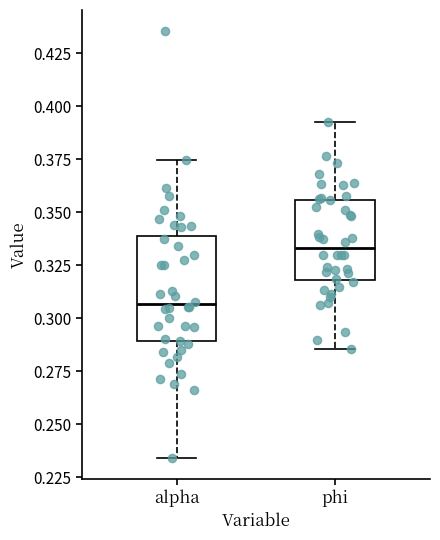

Which box's median line is the highest?

phi